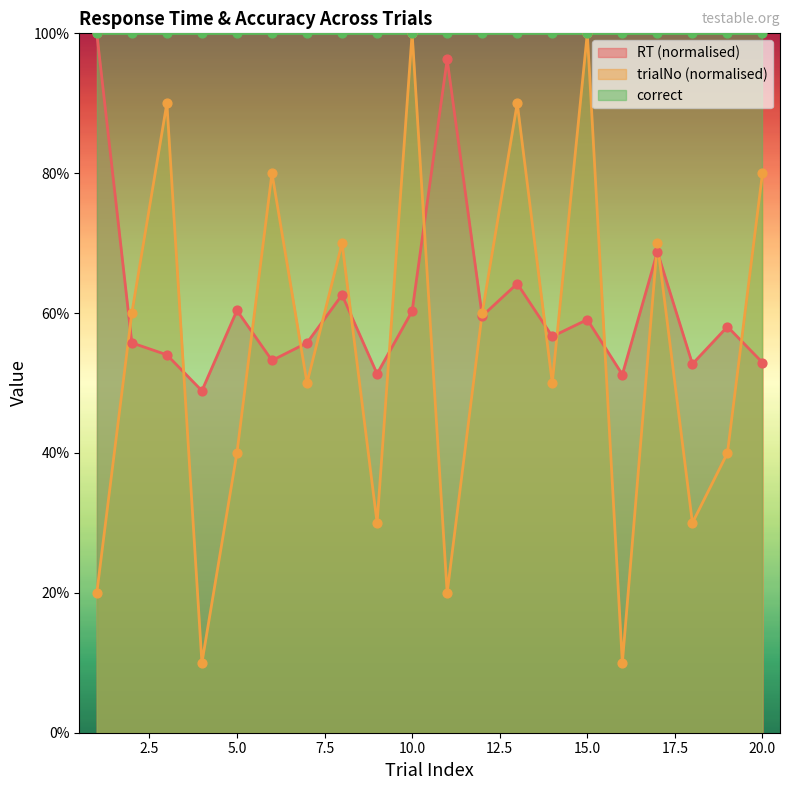

At how many categories does at least one series exceed 0?

20